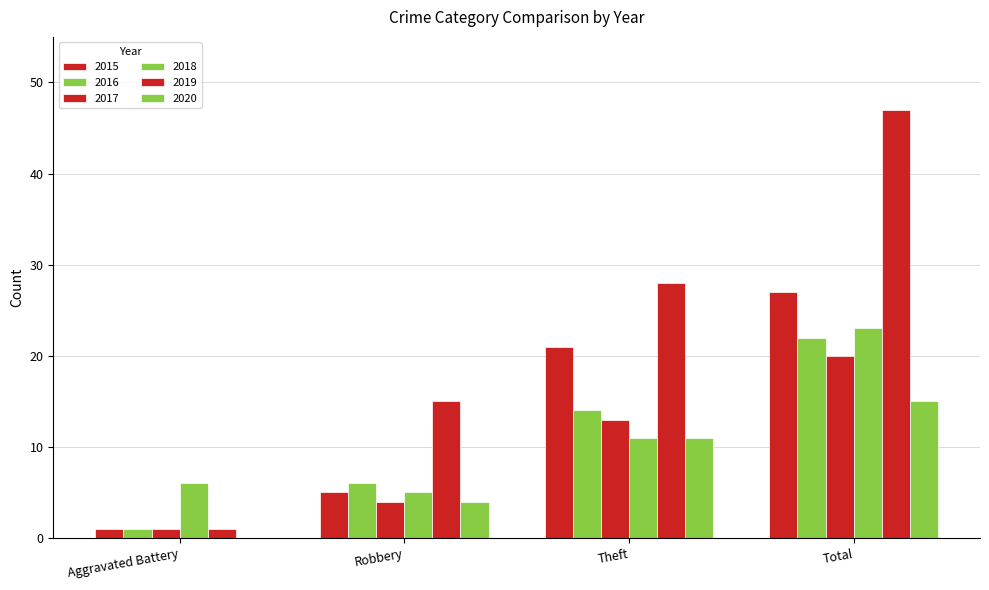

Which series has the largest total across all categories?

2019